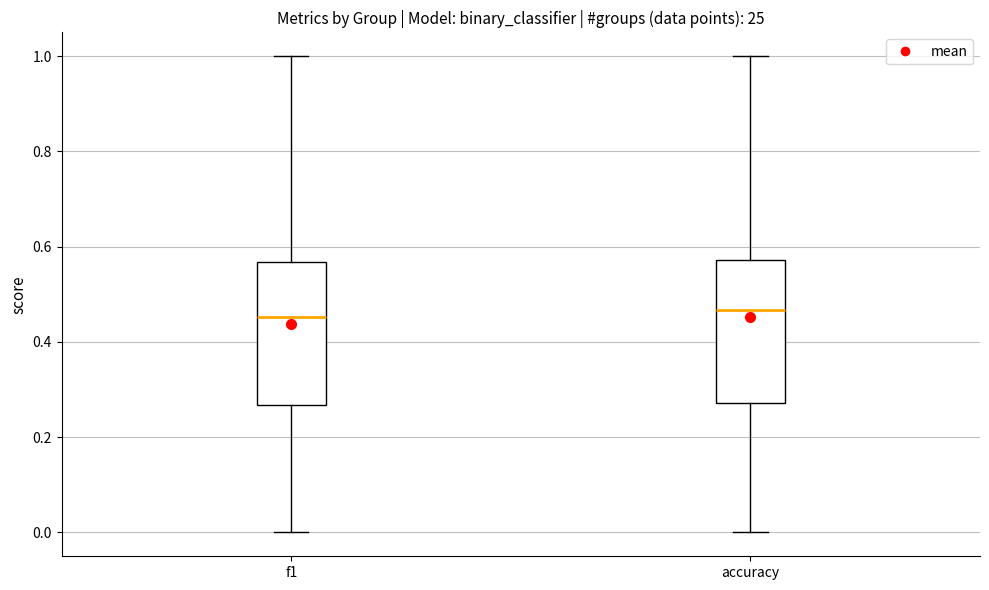

Where is the upper edge of the box for accuracy on the y-axis? The values are not printed on the chart, so give them approximately, as read against the axis.

0.58